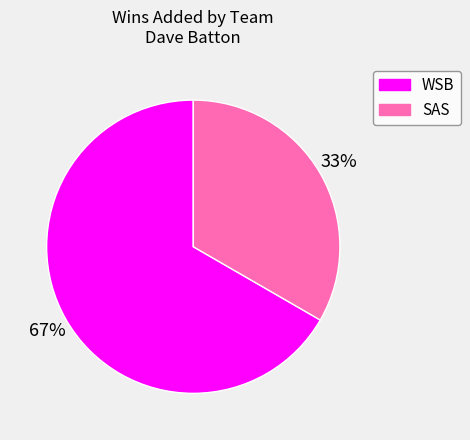

What is the smallest slice in the pie chart?

SAS